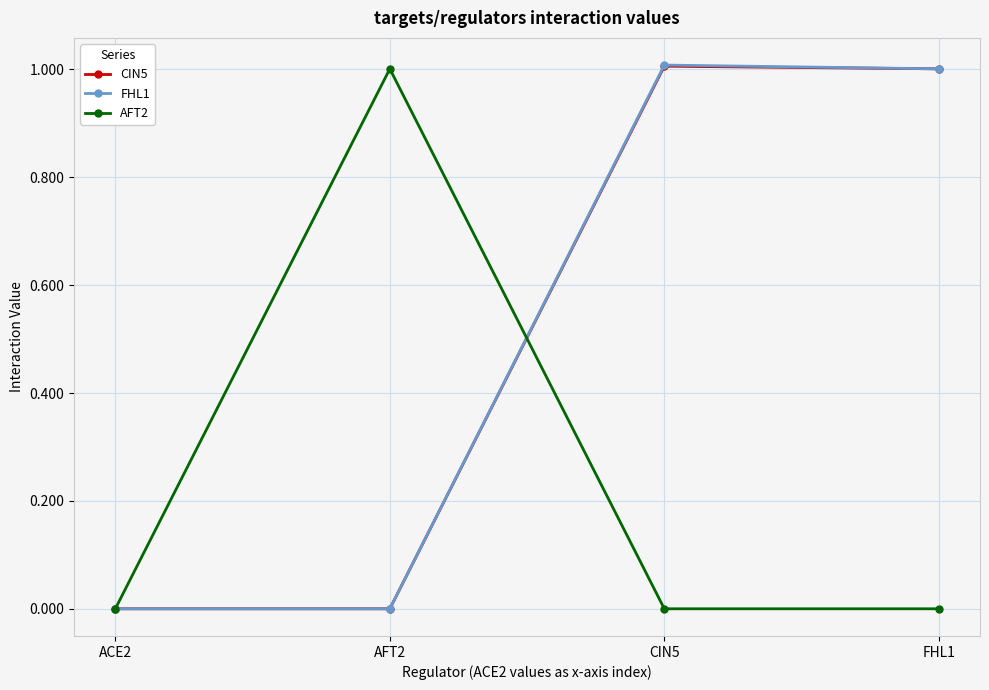

The value of CIN5 at ACE2 is 0.0. True or false?

True